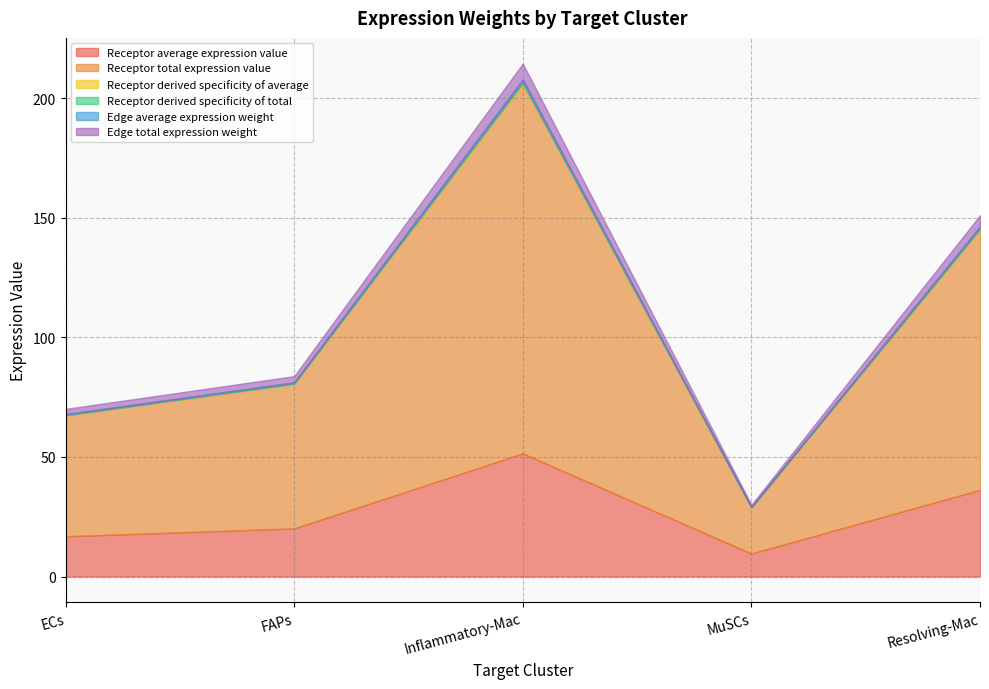

What is the difference between the maximum and minimum values in the Receptor derived specificity of total series?

0.3